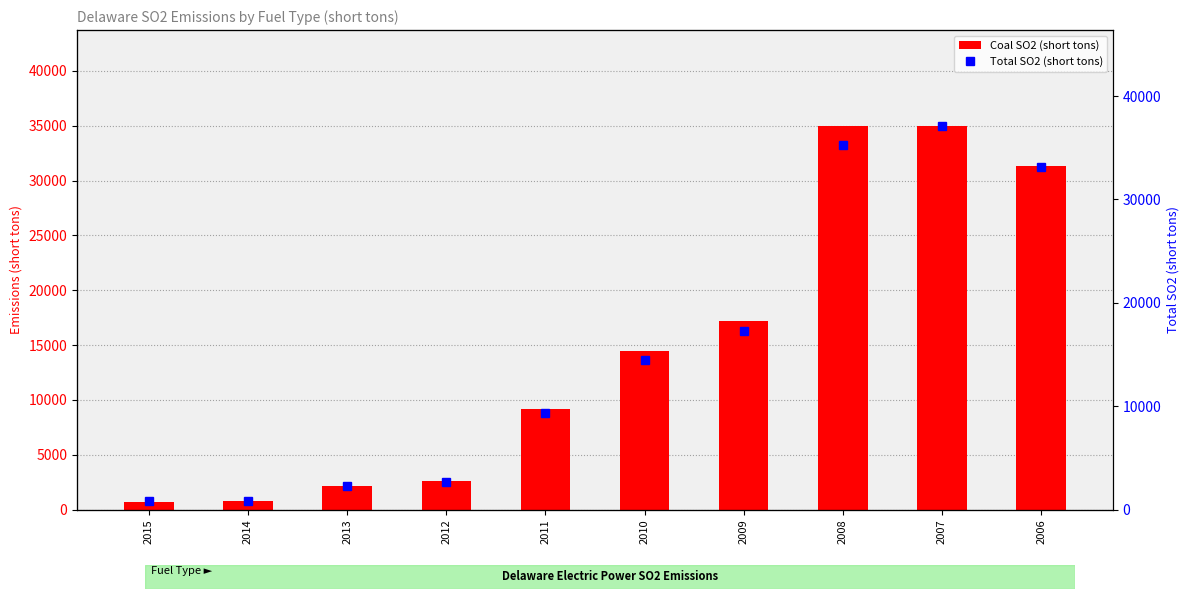

What is the spread (max minus min) of values at 2009?

156